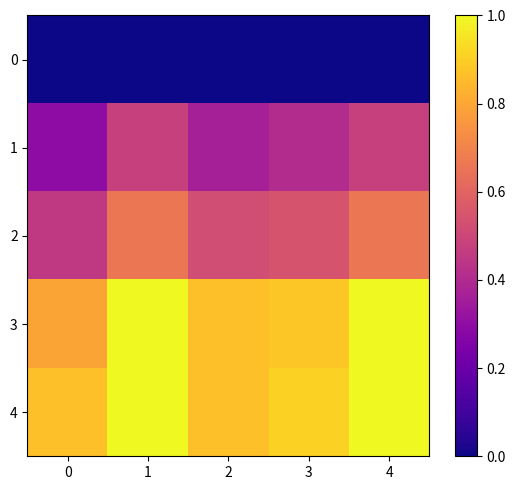

At 3, list the series in order from smallest to largest.

0, 1, 2, 3, 4